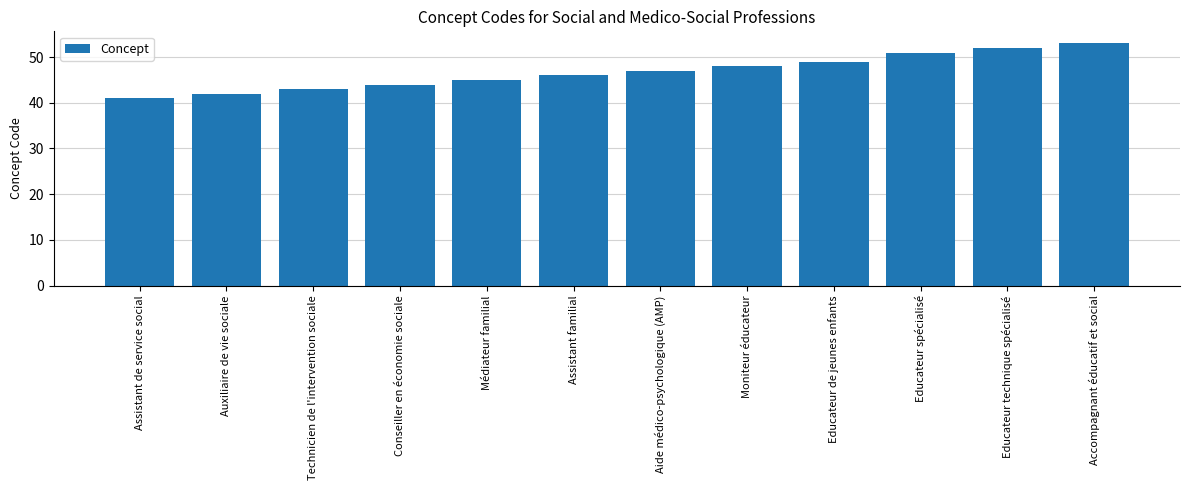

List the labels in order of value, largest first.

Accompagnant éducatif et social, Educateur technique spécialisé, Educateur spécialisé, Educateur de jeunes enfants, Moniteur éducateur, Aide médico-psychologique (AMP), Assistant familial, Médiateur familial, Conseiller en économie sociale, Technicien de l'intervention sociale, Auxiliaire de vie sociale, Assistant de service social